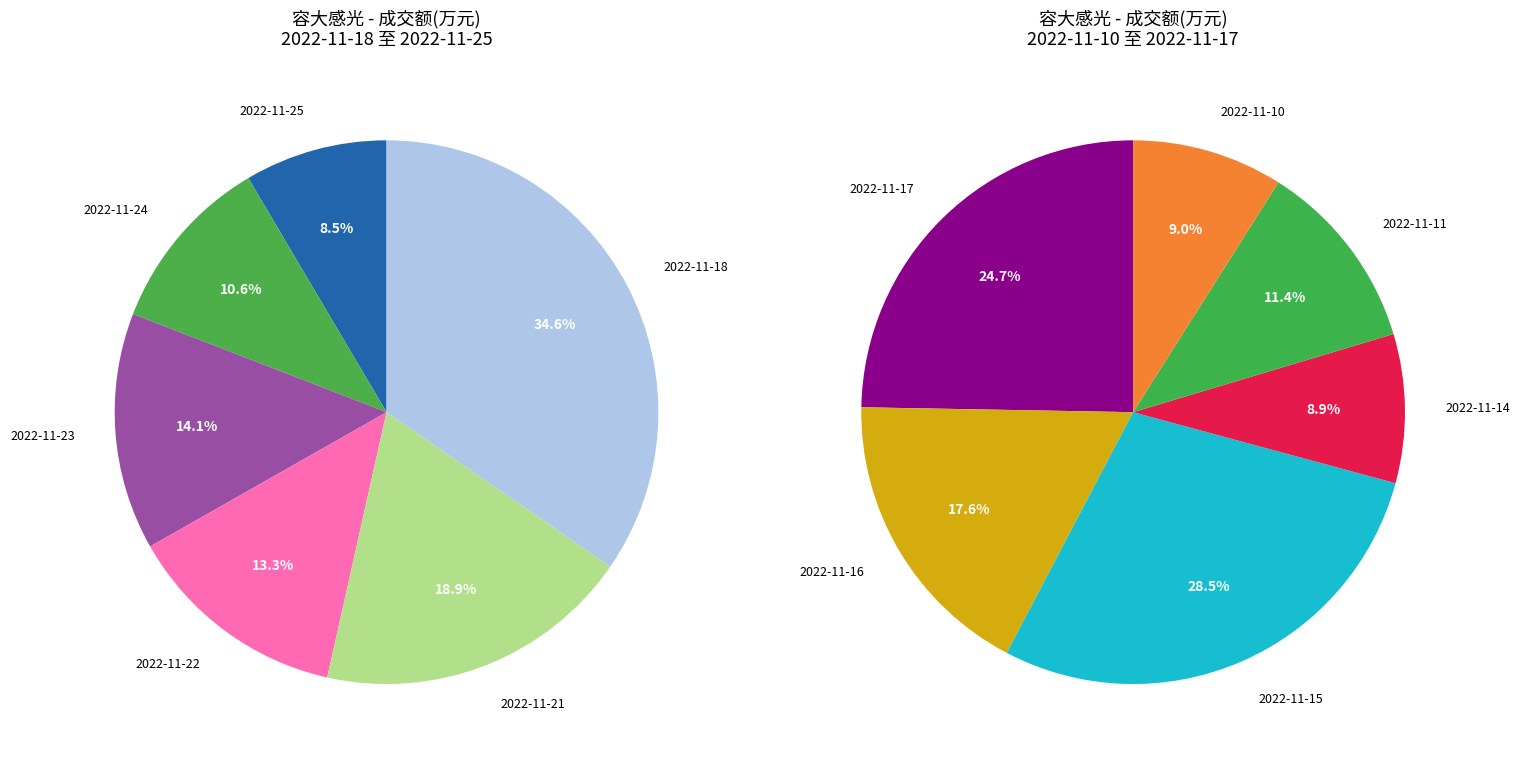

Does 2022-11-23 account for over 50% of the chart?

No